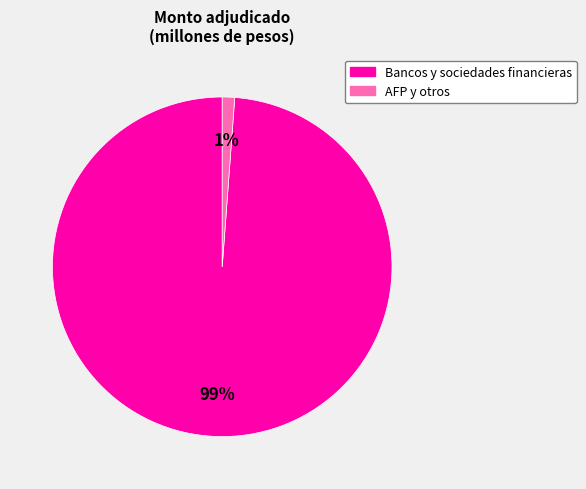

Count the number of slices in the pie.

2